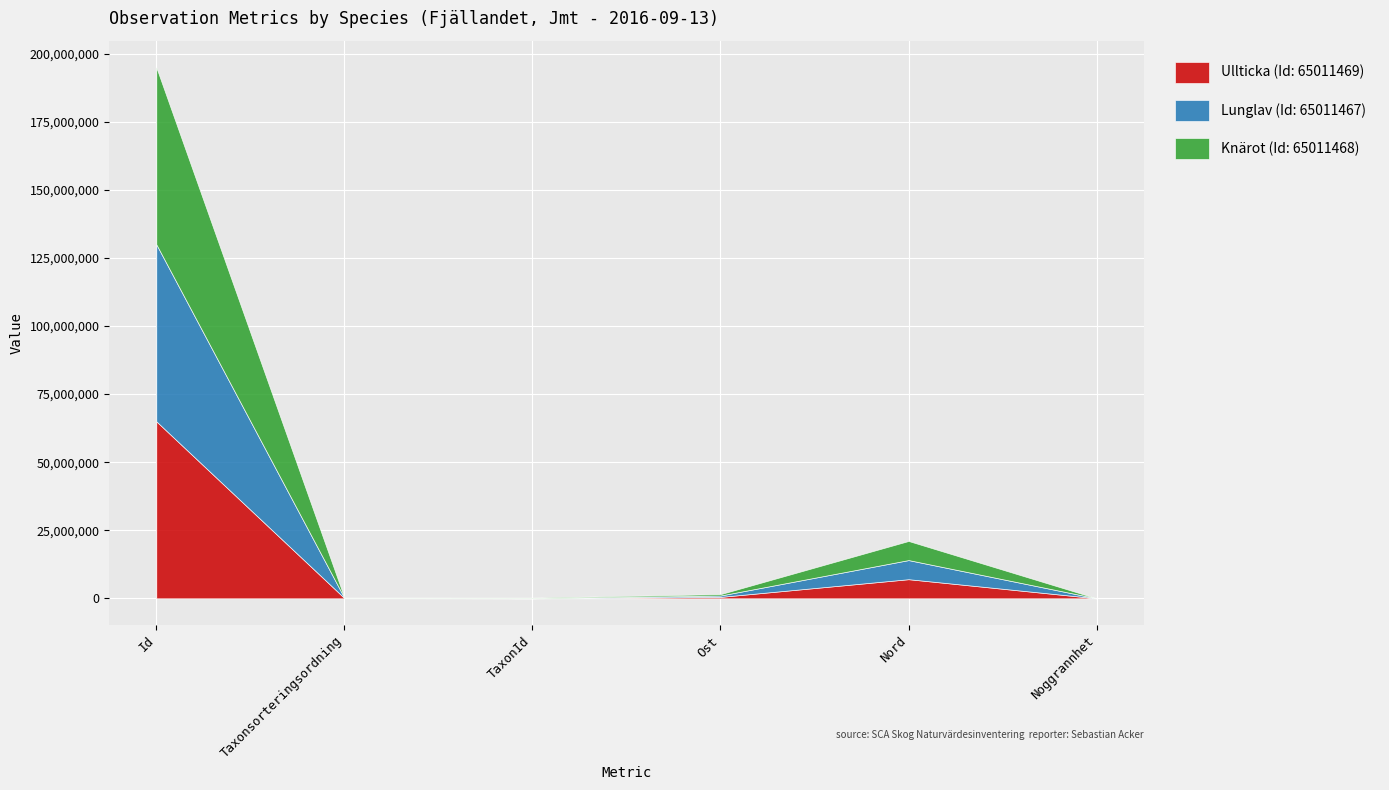

Reading left to right, extract all data points from this chart.

Ullticka (Id: 65011469): 65011469	89392	1202	511936	7018476	25
Lunglav (Id: 65011467): 65011467	78569	6458	511894	7018489	25
Knärot (Id: 65011468): 65011468	96334	220787	511910	7018567	25